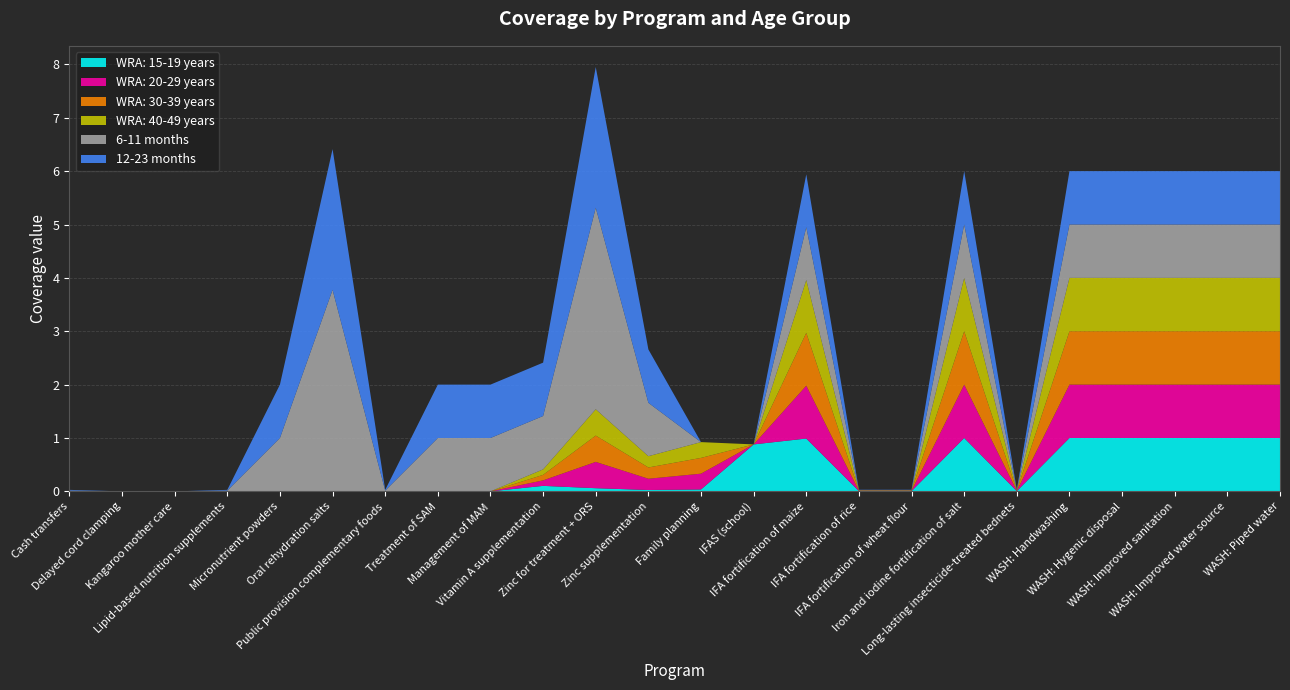

Reading left to right, list all the values displayed in this chart.

WRA: 15-19 years: 0.0	0.0	0.0	0.0	0.0	0.0	0.0	0.0	0.0	0.1	0.1	0.0	0.0	0.9	1.0	0.0	0.0	1.0	0.0	1.0	1.0	1.0	1.0	1.0
WRA: 20-29 years: 0.0	0.0	0.0	0.0	0.0	0.0	0.0	0.0	0.0	0.1	0.5	0.2	0.3	0.0	1.0	0.0	0.0	1.0	0.0	1.0	1.0	1.0	1.0	1.0
WRA: 30-39 years: 0.0	0.0	0.0	0.0	0.0	0.0	0.0	0.0	0.0	0.1	0.5	0.2	0.3	0.0	1.0	0.0	0.0	1.0	0.0	1.0	1.0	1.0	1.0	1.0
WRA: 40-49 years: 0.0	0.0	0.0	0.0	0.0	0.0	0.0	0.0	0.0	0.1	0.5	0.2	0.3	0.0	1.0	0.0	0.0	1.0	0.0	1.0	1.0	1.0	1.0	1.0
6-11 months: 0.0	0.0	0.0	0.0	1.0	3.8	0.0	1.0	1.0	1.0	3.8	1.0	0.0	0.0	1.0	0.0	0.0	1.0	0.0	1.0	1.0	1.0	1.0	1.0
12-23 months: 0.0	0.0	0.0	0.0	1.0	2.6	0.0	1.0	1.0	1.0	2.6	1.0	0.0	0.0	1.0	0.0	0.0	1.0	0.0	1.0	1.0	1.0	1.0	1.0